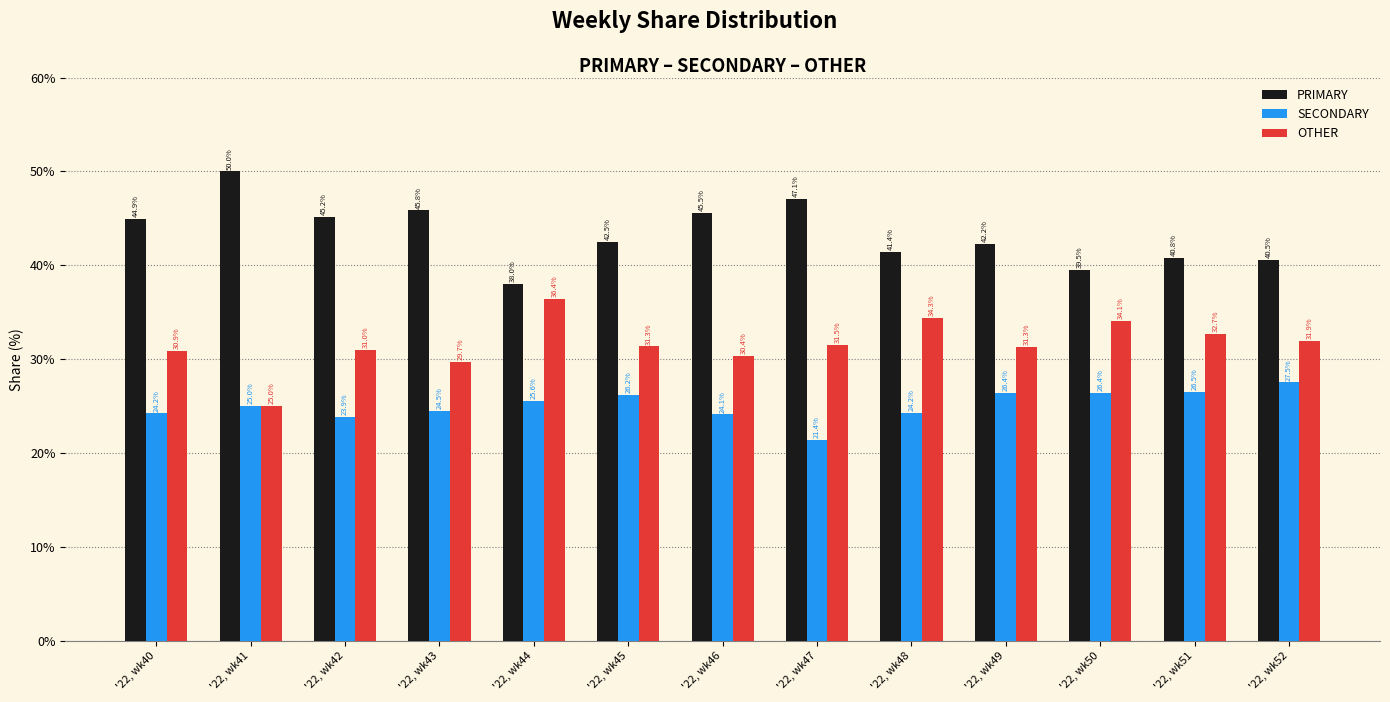

True or false: PRIMARY has a value of 34.1 at '22, wk41.

False